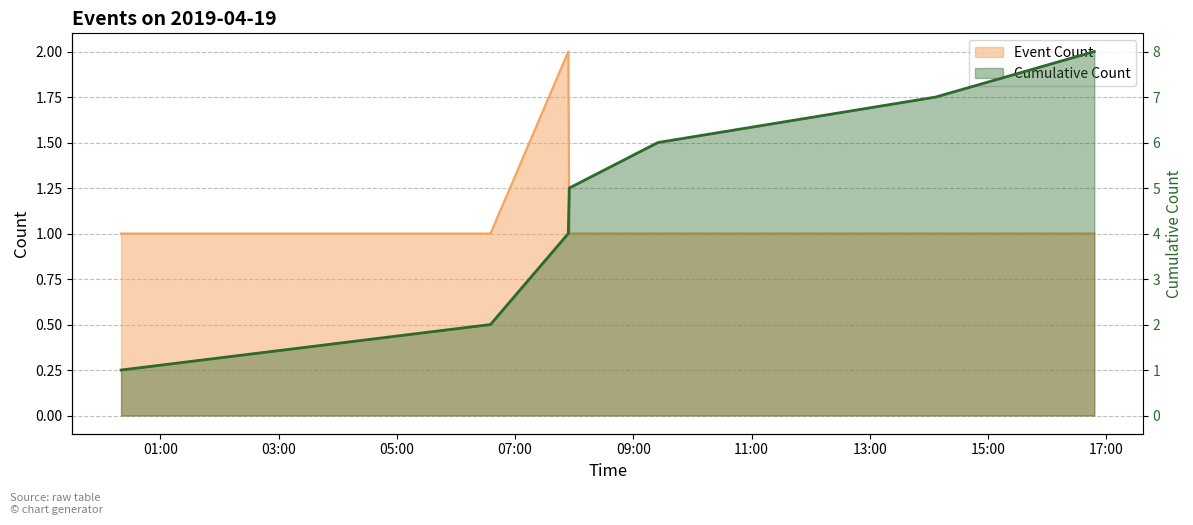

Where does the data first go above 5?

09:00